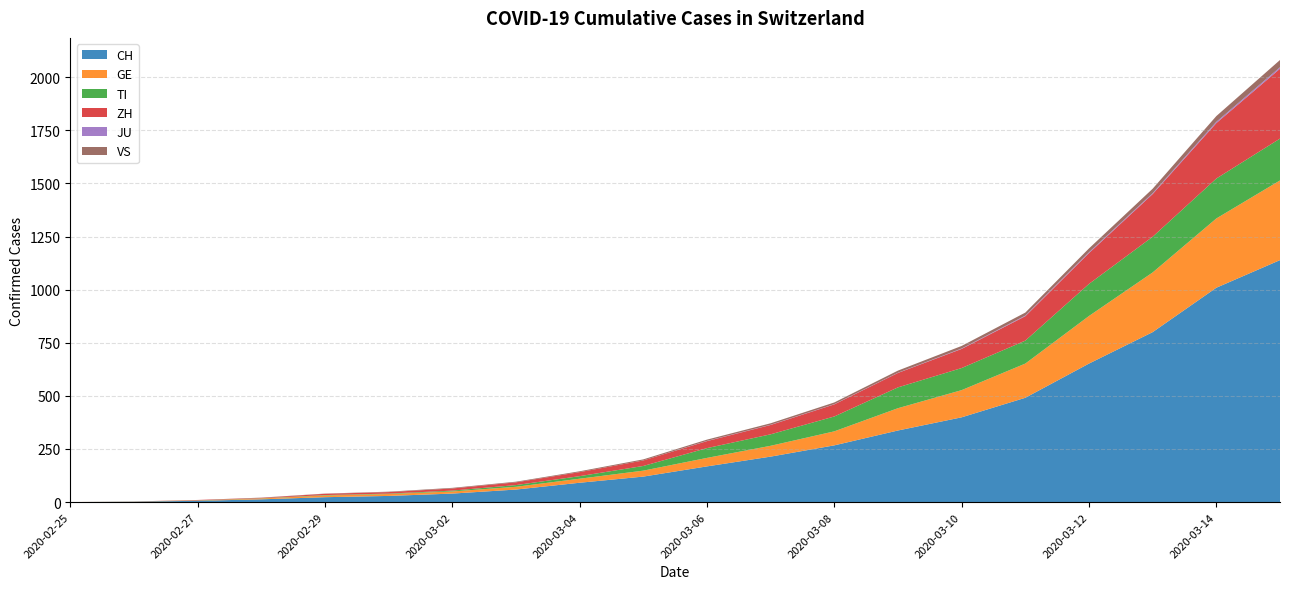

Reading left to right, transcribe all the data shown in this chart.

CH: 2020-02-25=0	2020-02-26=2	2020-02-27=6	2020-02-28=13	2020-02-29=23	2020-03-01=29	2020-03-02=40	2020-03-03=59	2020-03-04=91	2020-03-05=120	2020-03-06=168	2020-03-07=214	2020-03-08=267	2020-03-09=337	2020-03-10=399	2020-03-11=491	2020-03-12=652	2020-03-13=800	2020-03-14=1009	2020-03-15=1139
GE: 2020-02-25=0	2020-02-26=1	2020-02-27=1	2020-02-28=4	2020-02-29=8	2020-03-01=9	2020-03-02=10	2020-03-03=13	2020-03-04=19	2020-03-05=28	2020-03-06=40	2020-03-07=51	2020-03-08=66	2020-03-09=105	2020-03-10=128	2020-03-11=161	2020-03-12=224	2020-03-13=281	2020-03-14=326	2020-03-15=375
TI: 2020-02-25=0	2020-02-26=0	2020-02-27=1	2020-02-28=1	2020-02-29=2	2020-03-01=2	2020-03-02=4	2020-03-03=8	2020-03-04=12	2020-03-05=22	2020-03-06=46	2020-03-07=54	2020-03-08=70	2020-03-09=98	2020-03-10=104	2020-03-11=108	2020-03-12=151	2020-03-13=168	2020-03-14=188	2020-03-15=197
ZH: 2020-02-25=0	2020-02-26=0	2020-02-27=2	2020-02-28=2	2020-02-29=6	2020-03-01=7	2020-03-02=10	2020-03-03=13	2020-03-04=19	2020-03-05=26	2020-03-06=33	2020-03-07=44	2020-03-08=57	2020-03-09=68	2020-03-10=90	2020-03-11=115	2020-03-12=145	2020-03-13=201	2020-03-14=261	2020-03-15=329
JU: 2020-02-25=0	2020-02-26=0	2020-02-27=0	2020-02-28=0	2020-02-29=0	2020-03-01=0	2020-03-02=0	2020-03-03=0	2020-03-04=0	2020-03-05=0	2020-03-06=1	2020-03-07=1	2020-03-08=1	2020-03-09=1	2020-03-10=2	2020-03-11=3	2020-03-12=4	2020-03-13=4	2020-03-14=6	2020-03-15=7
VS: 2020-02-25=0	2020-02-26=0	2020-02-27=0	2020-02-28=1	2020-02-29=1	2020-03-01=2	2020-03-02=3	2020-03-03=3	2020-03-04=4	2020-03-05=5	2020-03-06=6	2020-03-07=7	2020-03-08=8	2020-03-09=10	2020-03-10=12	2020-03-11=14	2020-03-12=18	2020-03-13=21	2020-03-14=27	2020-03-15=34